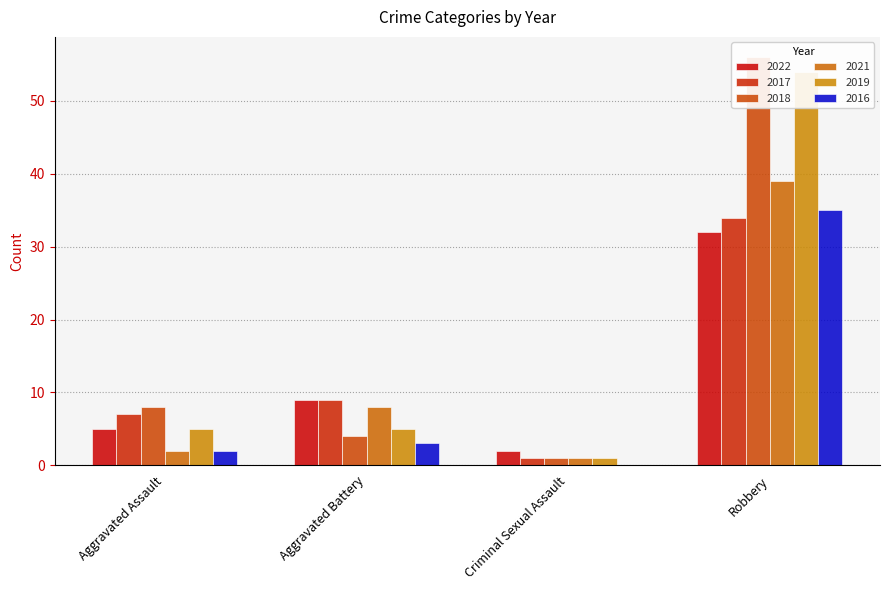

True or false: 2018 has a value of 4 at Aggravated Battery.

True